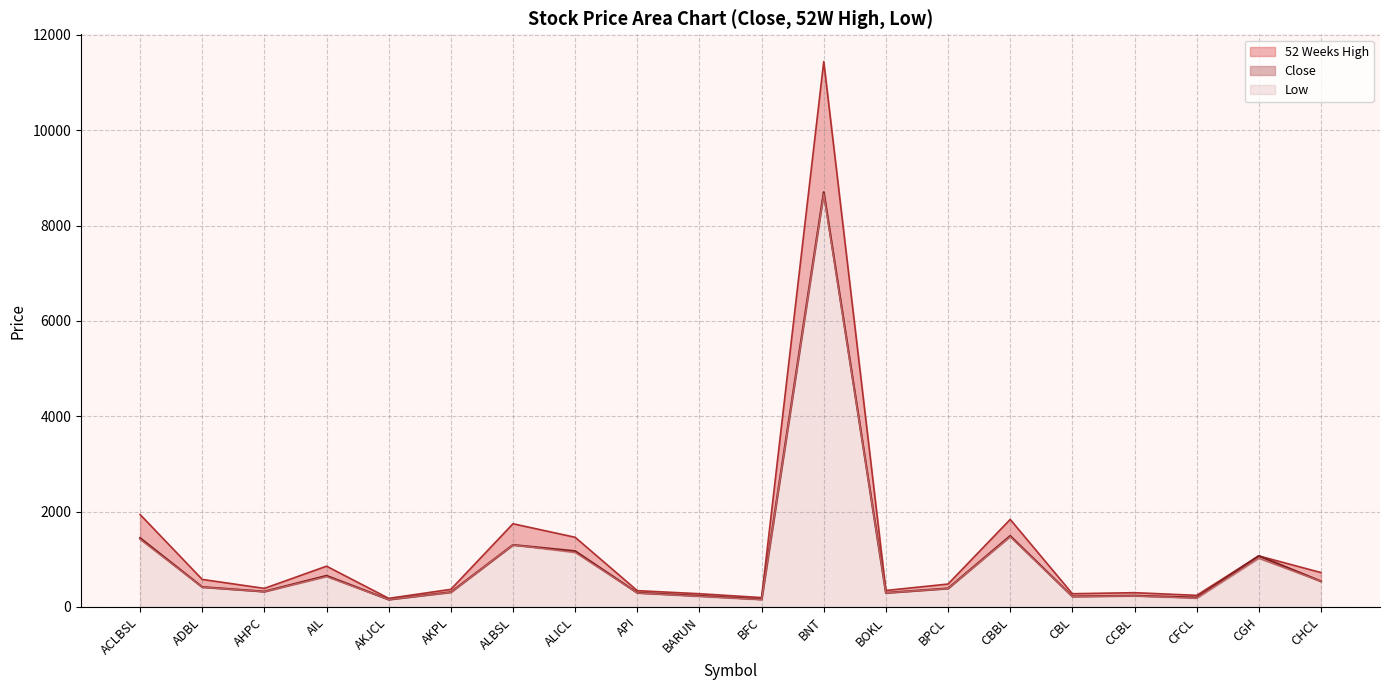

What is the value of the Low point at the 2nd from the left?

414